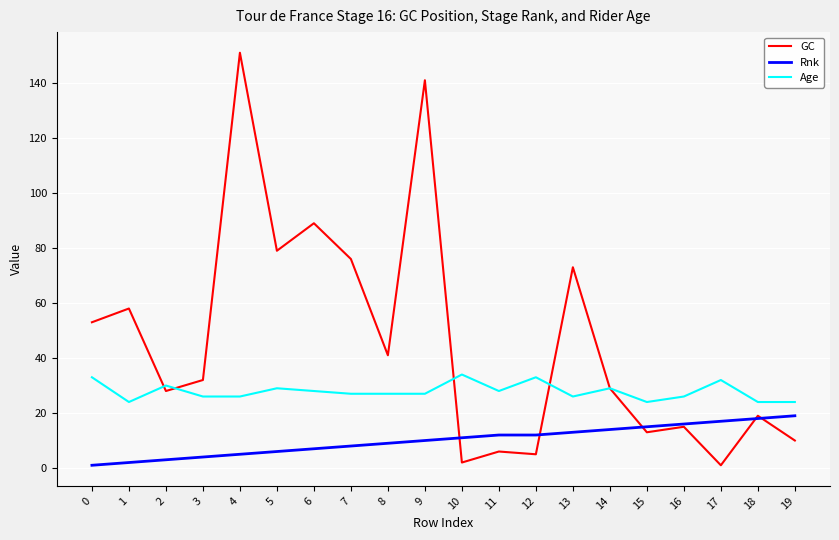

The Rnk series shows 3 at 12. True or false?

False